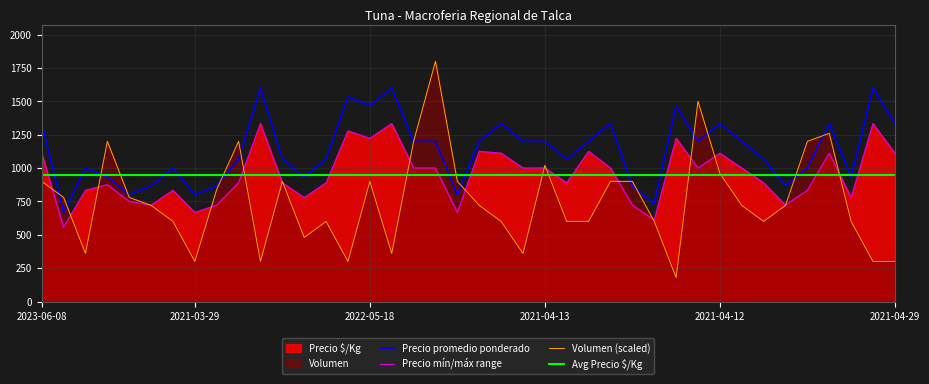

What is the maximum value for Precio mín/máx range?

1333.0